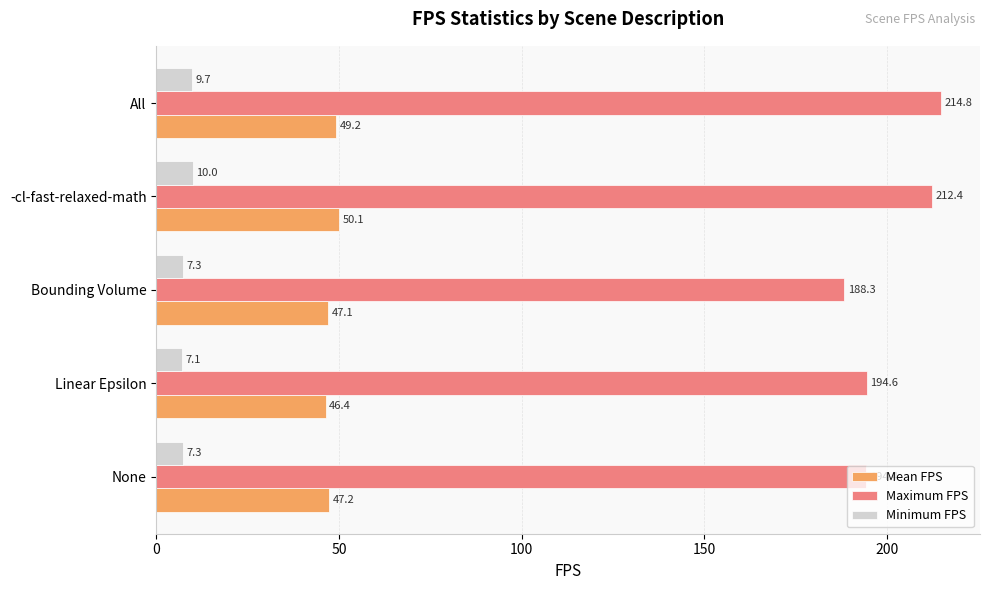

What is the difference between the maximum and second lowest values in the Minimum FPS series?

2.7